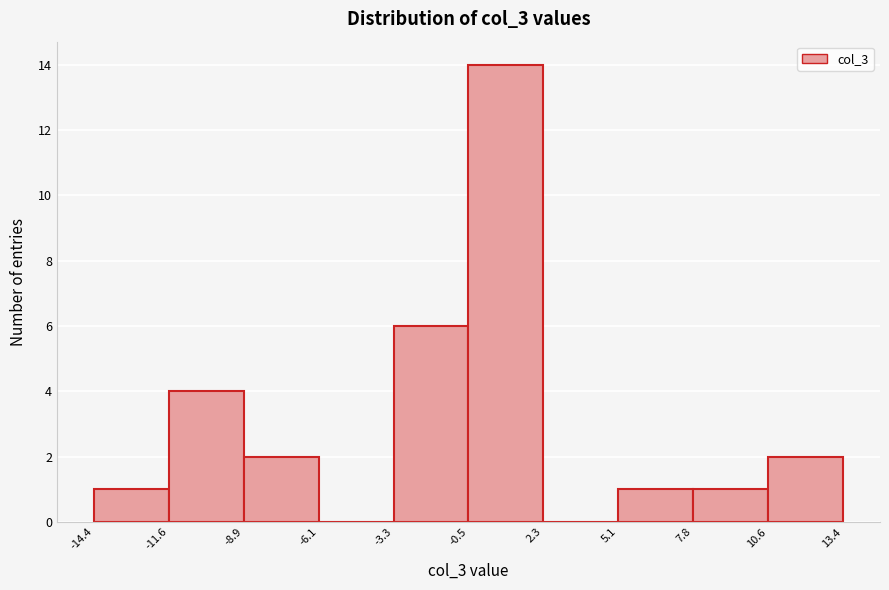

What is the height of the bar covering 5.1 to 7.8 on the x-axis? The values are not printed on the chart, so give them approximately, as read against the axis.

1